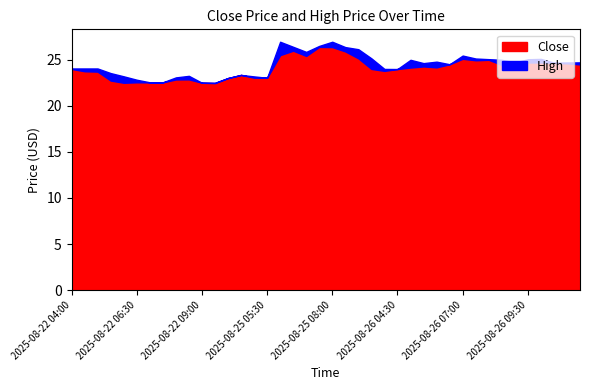

What are all the series names shown in the legend?

Close, High